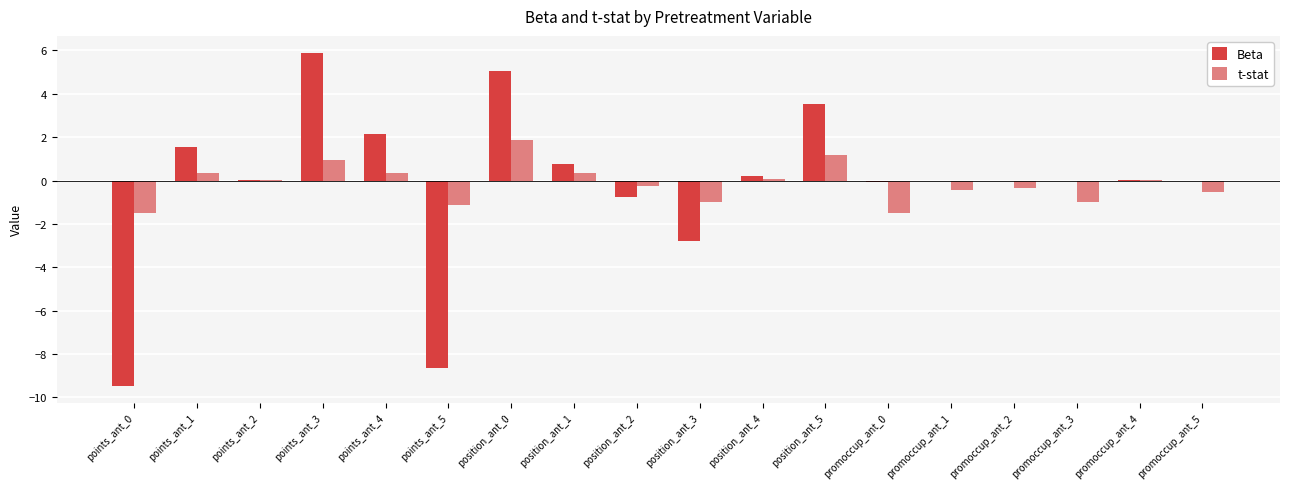

What is the difference between the t-stat values at points_ant_5 and position_ant_4?

1.2